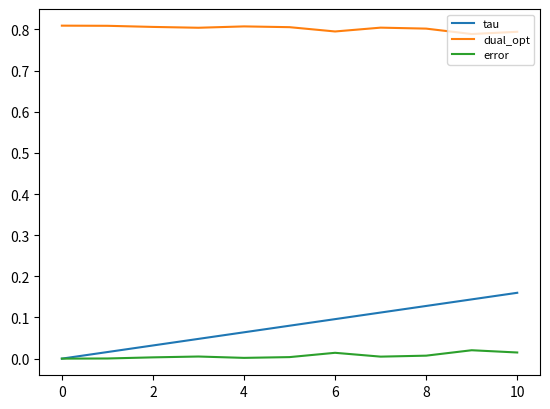

Which series has the widest spread of values?

tau